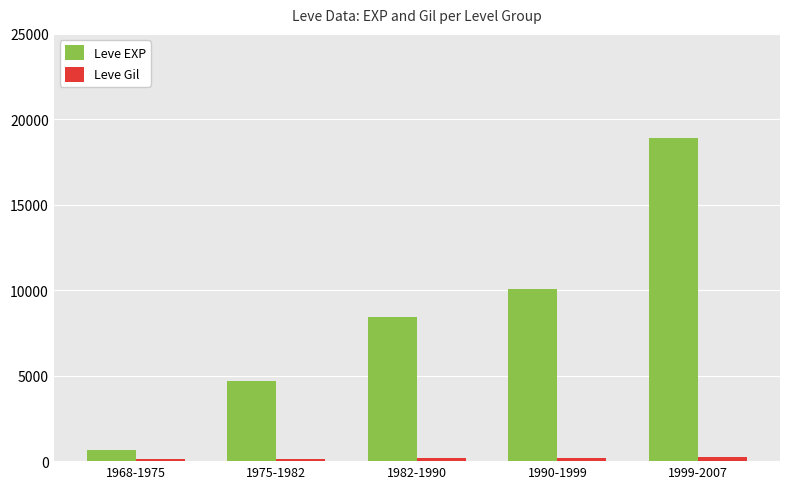

Which label corresponds to the largest value in the chart?

1999-2007